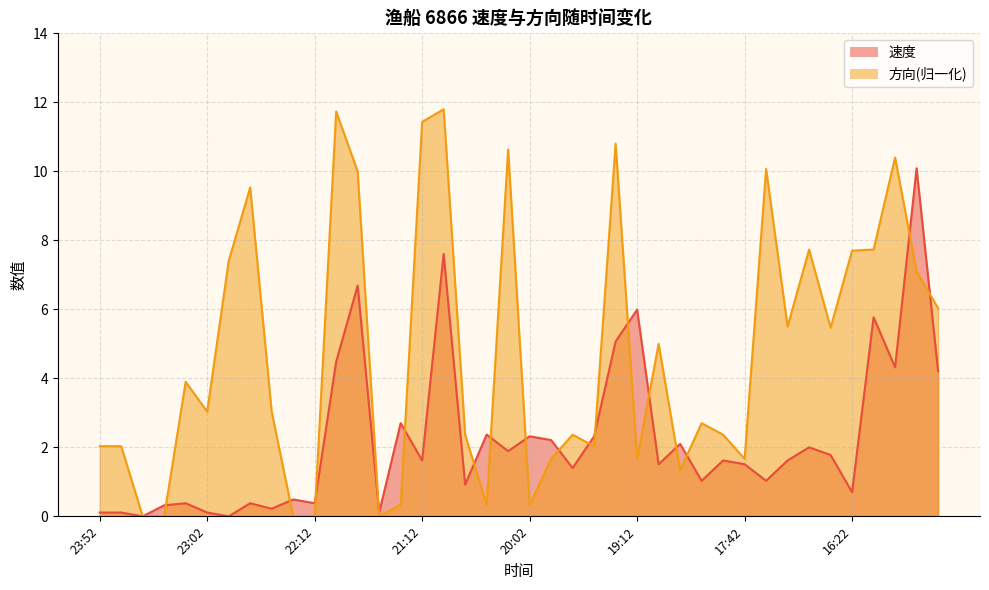

Reading left to right, list all the values displayed in this chart.

速度: 0.1	0.1	0.0	0.3	0.4	0.1	0.0	0.4	0.2	0.5	0.4	4.5	6.7	0.1	2.7	1.6	7.6	0.9	2.4	1.9	2.3	2.2	1.4	2.3	5.1	6.0	1.5	2.1	1.0	1.6	1.5	1.0	1.6	2.0	1.8	0.7	5.8	4.3	10.1	4.2
方向: 2.0	2.0	0.0	0.0	3.9	3.0	7.4	9.5	3.0	0.0	0.0	11.7	10.0	0.0	0.3	11.4	11.8	2.4	0.3	10.6	0.3	1.7	2.4	2.0	10.8	1.7	5.0	1.3	2.7	2.4	1.7	10.1	5.5	7.7	5.5	7.7	7.7	10.4	7.1	6.0